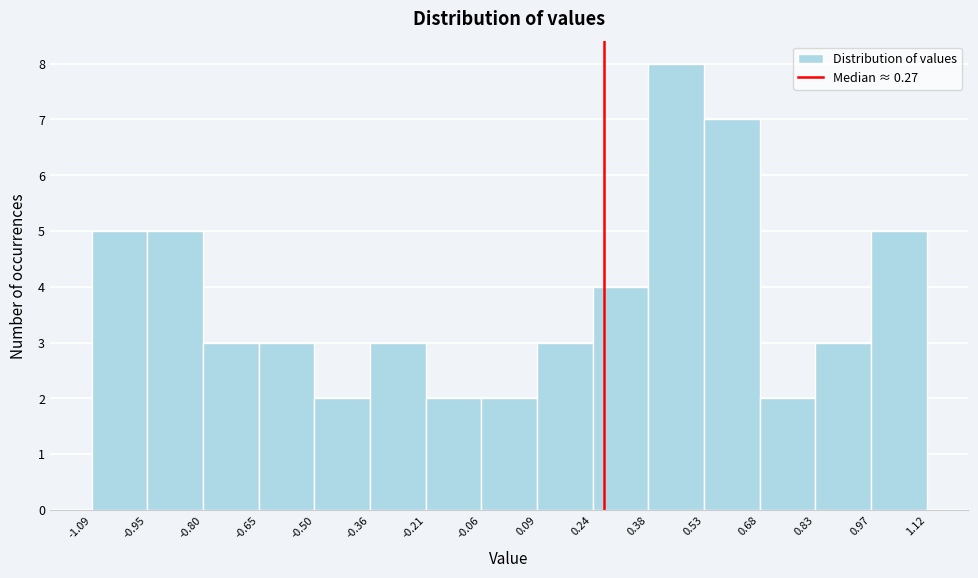

Reading left to right, list every bar in this chart as the range it spans on the x-axis followed by its height. The values are not printed on the chart, so give them approximately, as read against the axis.

-1.09 to -0.95: 5
-0.95 to -0.80: 5
-0.80 to -0.65: 3
-0.65 to -0.50: 3
-0.50 to -0.36: 2
-0.36 to -0.21: 3
-0.21 to -0.06: 2
-0.06 to 0.09: 2
0.09 to 0.24: 3
0.24 to 0.38: 4
0.38 to 0.53: 8
0.53 to 0.68: 7
0.68 to 0.83: 2
0.83 to 0.97: 3
0.97 to 1.12: 5